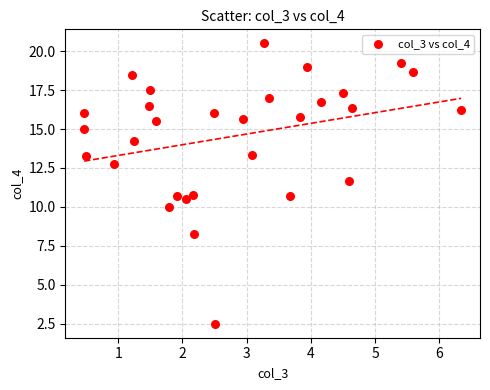

What is the range of Y values (max minus min)?

18.0